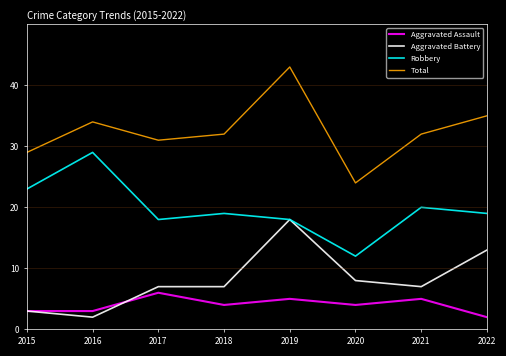

Is the value of Aggravated Battery at 2016 greater than the value of Total at 2015?

No